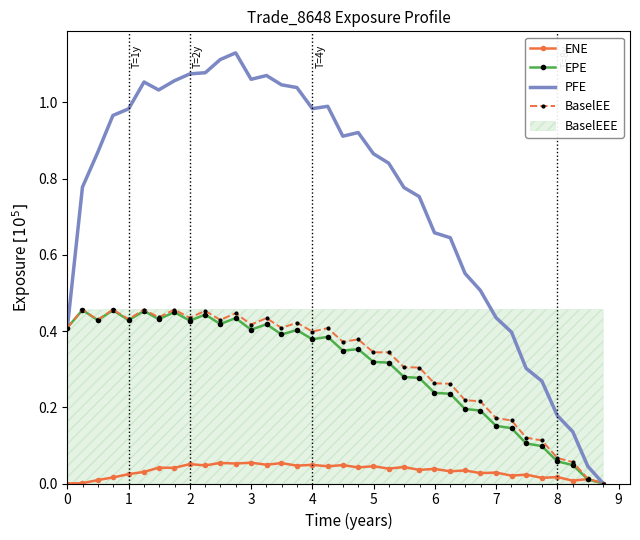

Is the value of PFE at 20 greater than the value of ENE at 27?

Yes